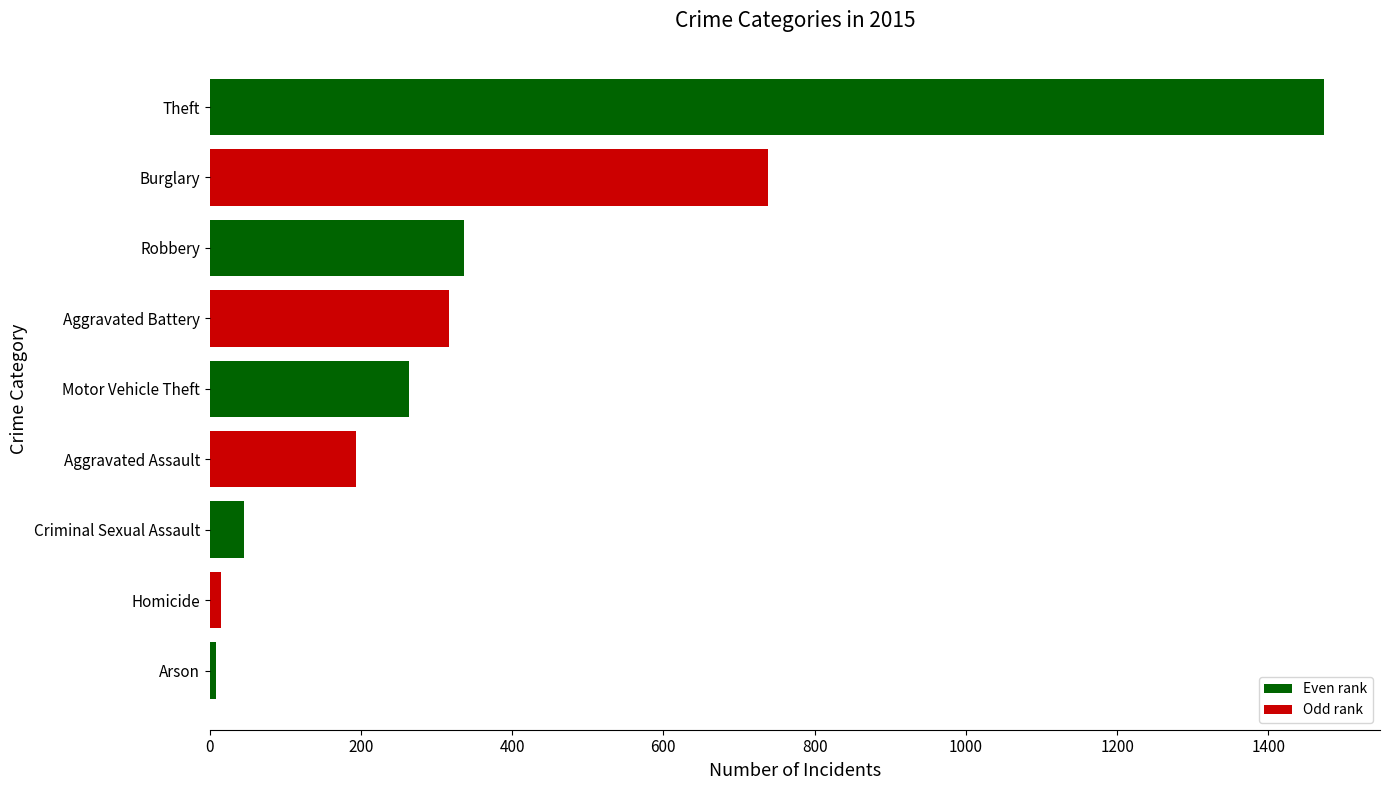

Approximately how many times larger is the value at Robbery compared to Aggravated Battery?

1.1